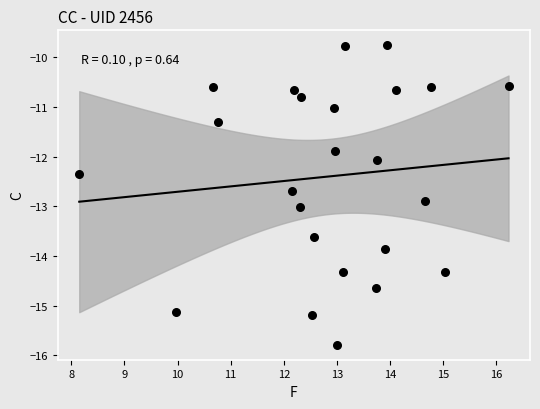

What is the range of Y values (max minus min)?

6.0